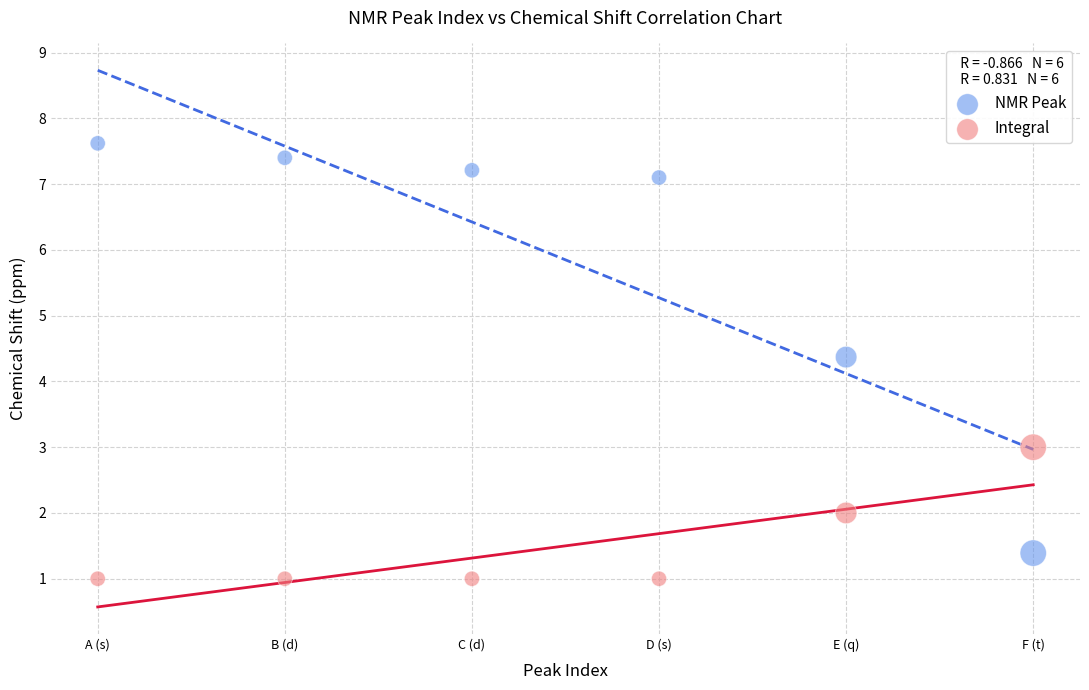

Which series has the largest Y range (max minus min)?

NMR Peak